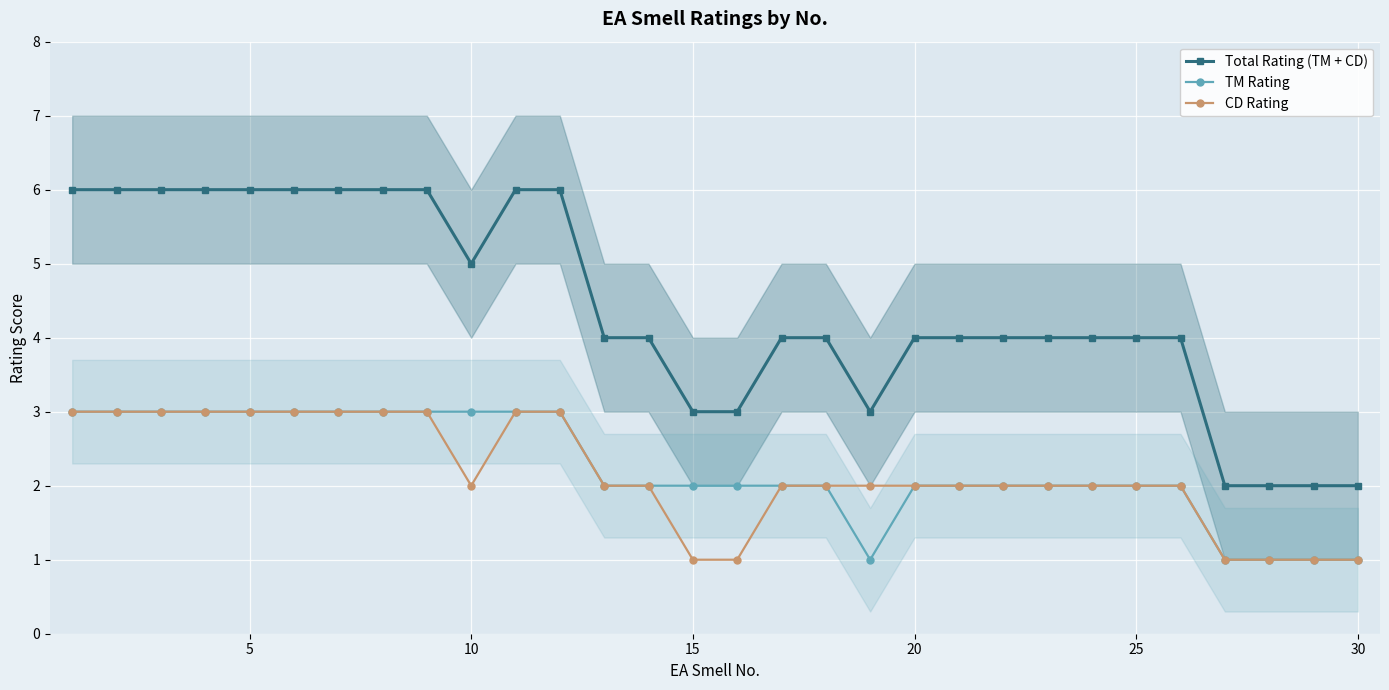

True or false: CD Rating and Total Rating (TM + CD) intersect in this chart.

False